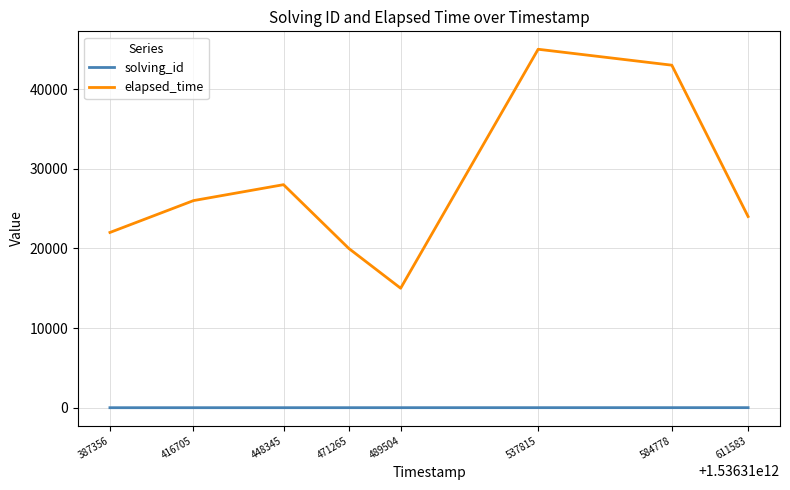

True or false: elapsed_time and solving_id intersect in this chart.

False